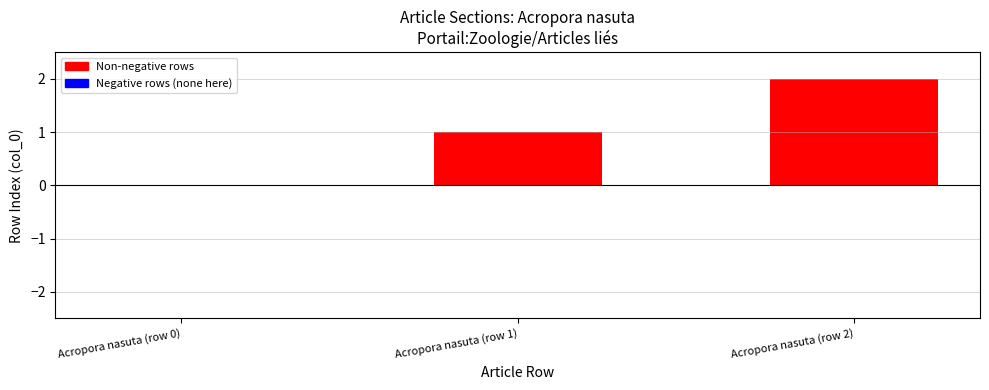

Where does the data first go above 1?

Acropora nasuta (row 2)